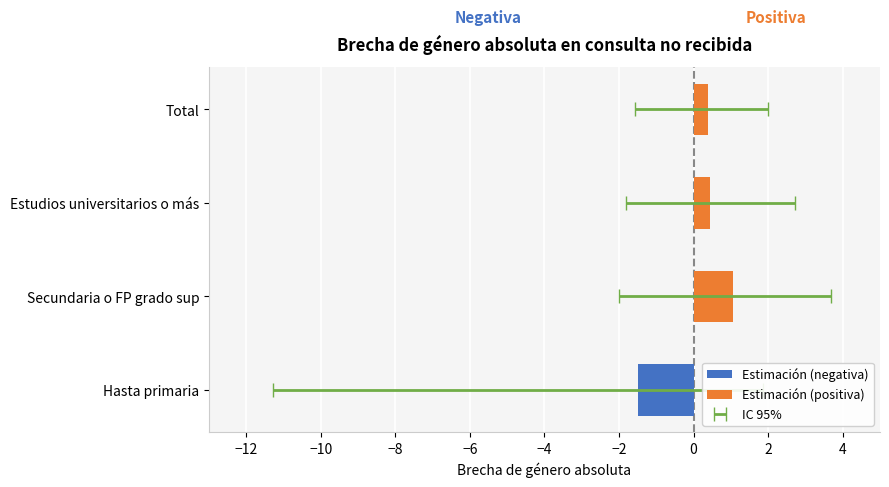

List the series in order of their overall mean, lowest first.

Estimación (negativa), Estimación (positiva)